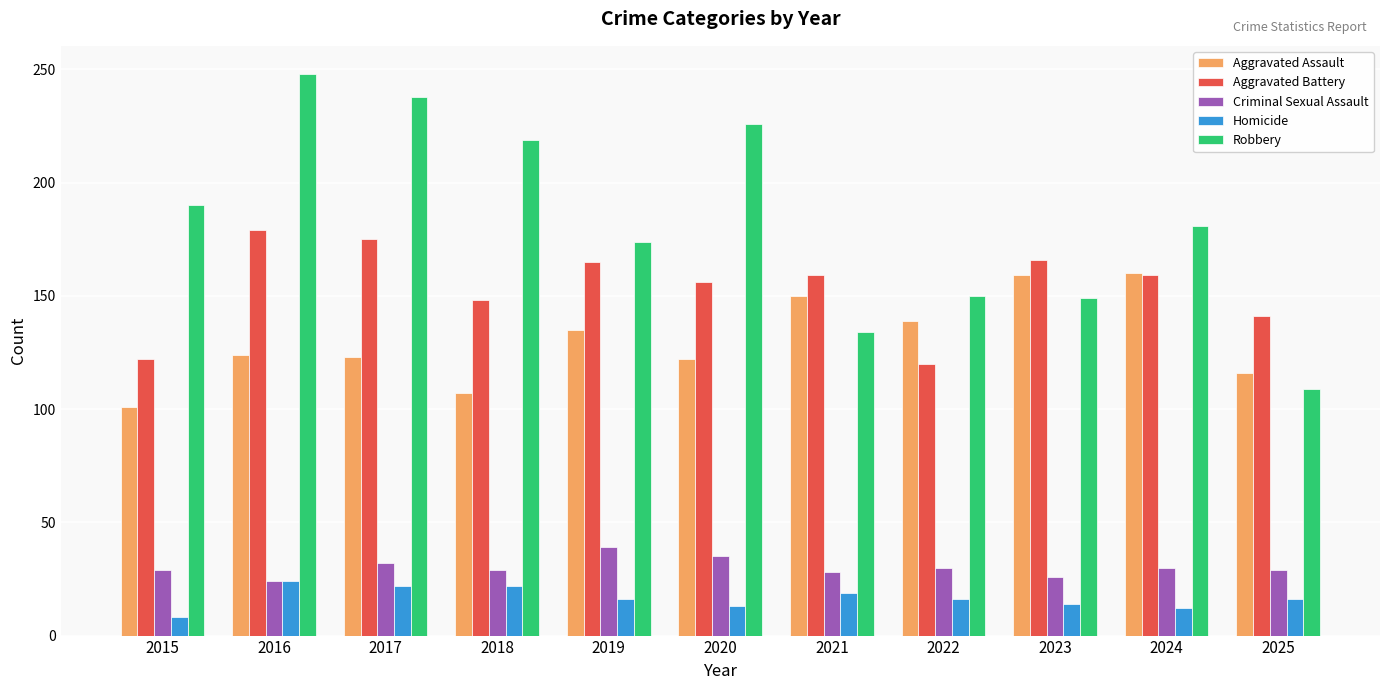

Which series has the largest range (max minus min)?

Robbery